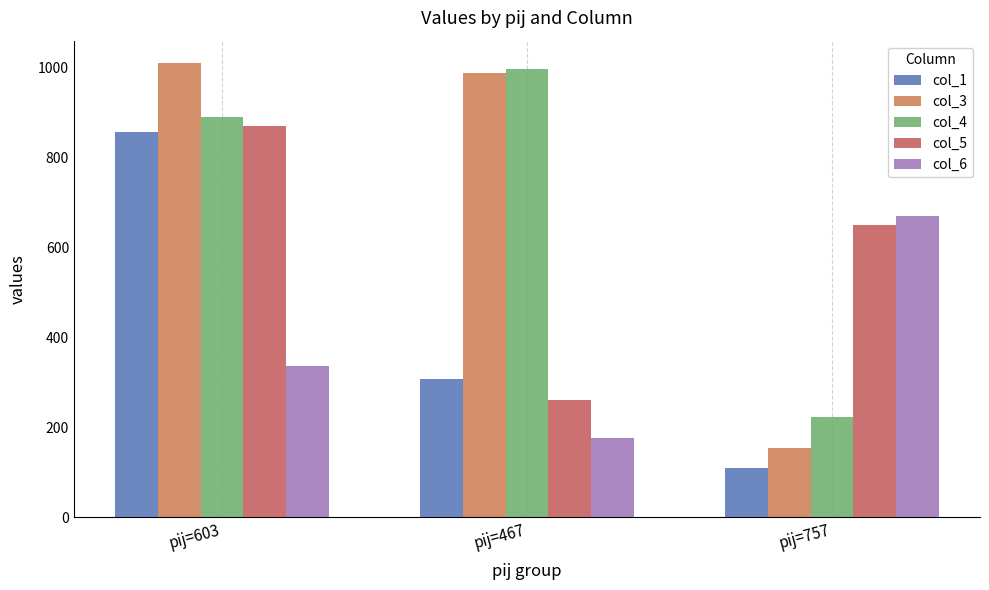

How many distinct data groups are displayed?

5